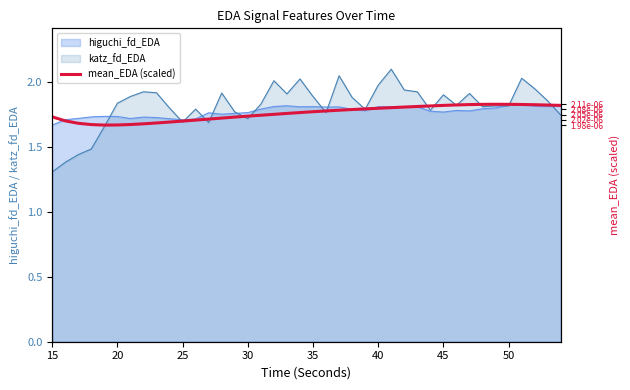

Read the value at 30.

1.7